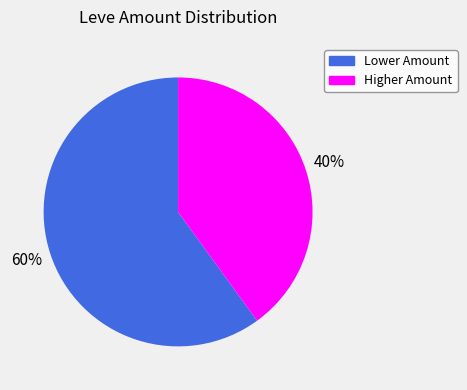

Is there a majority slice in this chart?

Yes